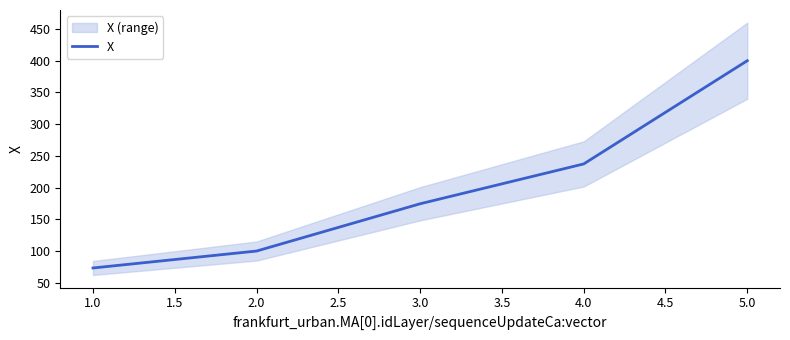

What is the maximum value shown in the chart?

399.8